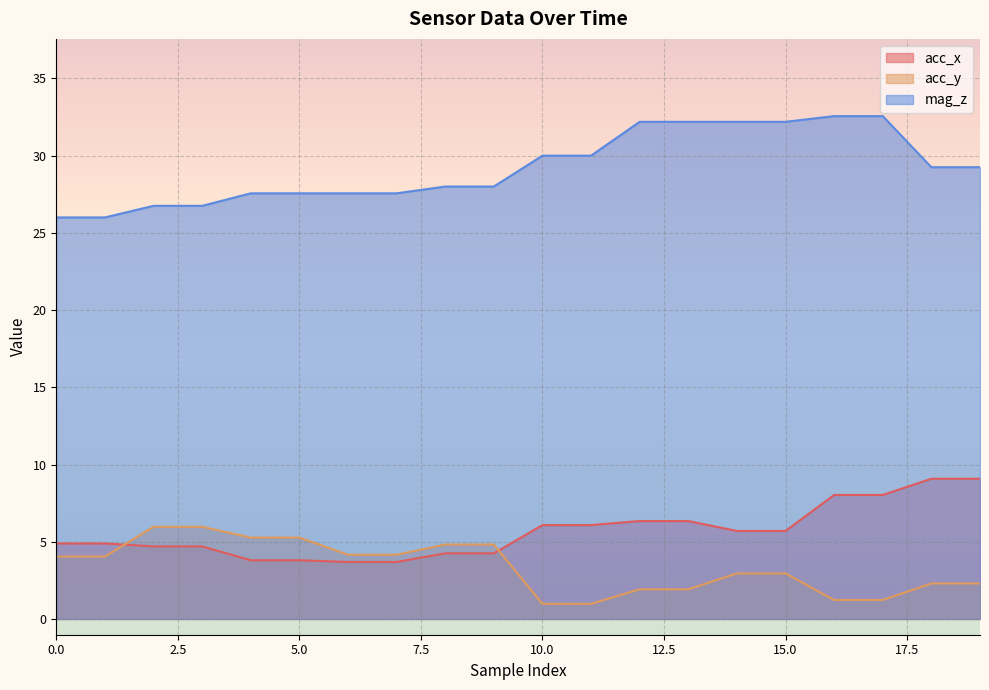

Reading left to right, what are all the values shown in this chart?

acc_x: 0=4.9	1=4.9	2=4.7	3=4.7	4=3.8	5=3.8	6=3.7	7=3.7	8=4.2	9=4.2	10=6.1	11=6.1	12=6.3	13=6.3	14=5.7	15=5.7	16=8.0	17=8.0	18=9.1	19=9.1
acc_y: 0=4.0	1=4.0	2=6.0	3=6.0	4=5.3	5=5.3	6=4.2	7=4.2	8=4.8	9=4.8	10=1.0	11=1.0	12=1.9	13=1.9	14=3.0	15=3.0	16=1.2	17=1.2	18=2.3	19=2.3
mag_z: 0=26.0	1=26.0	2=26.8	3=26.8	4=27.6	5=27.6	6=27.6	7=27.6	8=28.0	9=28.0	10=30.0	11=30.0	12=32.2	13=32.2	14=32.2	15=32.2	16=32.6	17=32.6	18=29.2	19=29.2